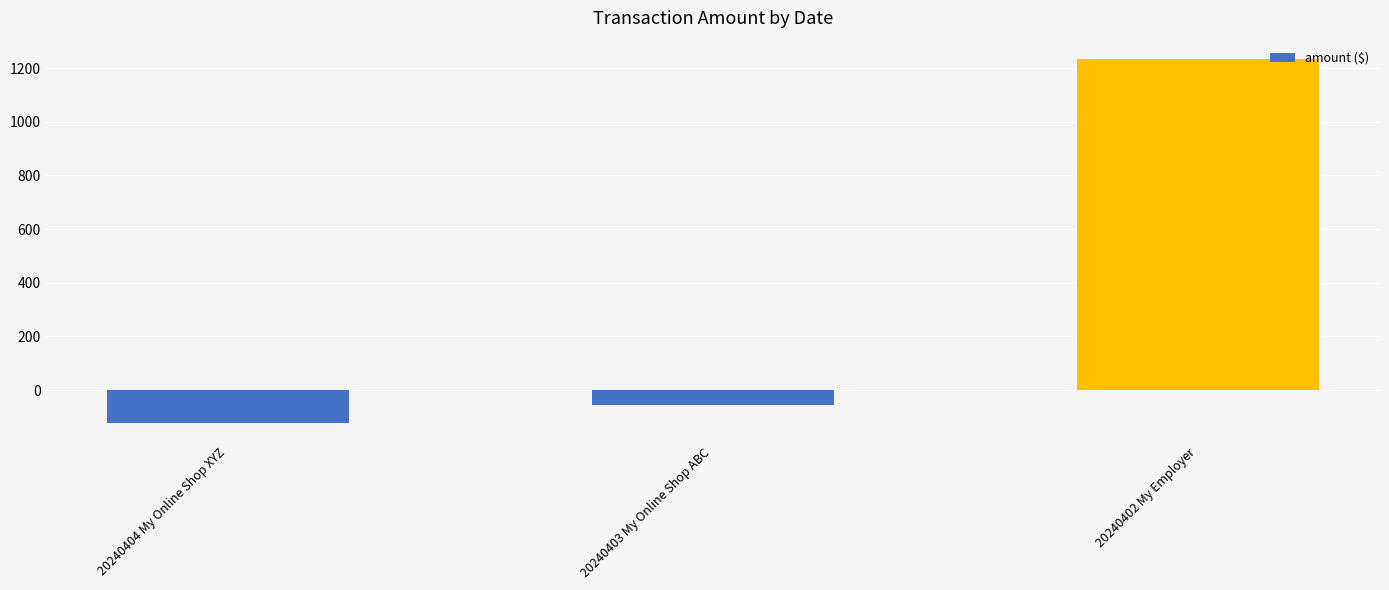

Is it true that the value at 20240402 My Employer is 1234.6?

True